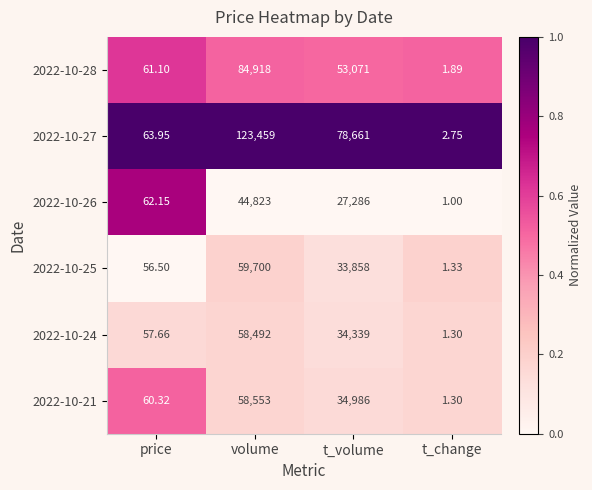

At which category is the sum across all series the highest?

volume